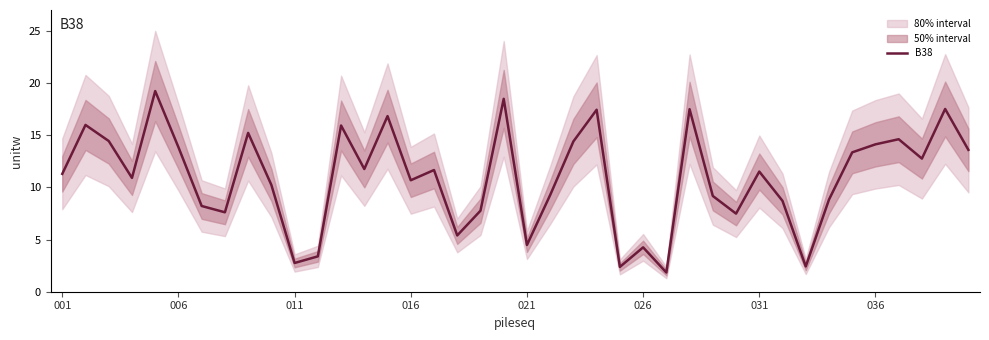

What is the value of the 32nd point from the left?

8.7